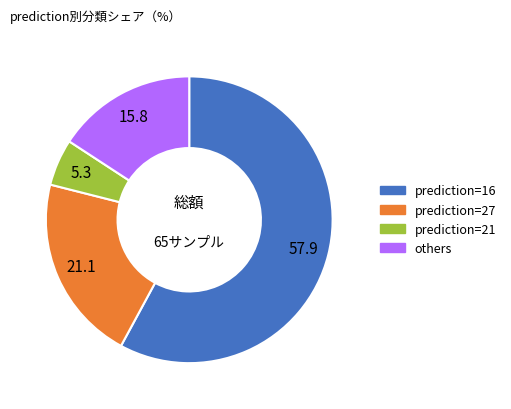

Does any single category account for the majority?

Yes